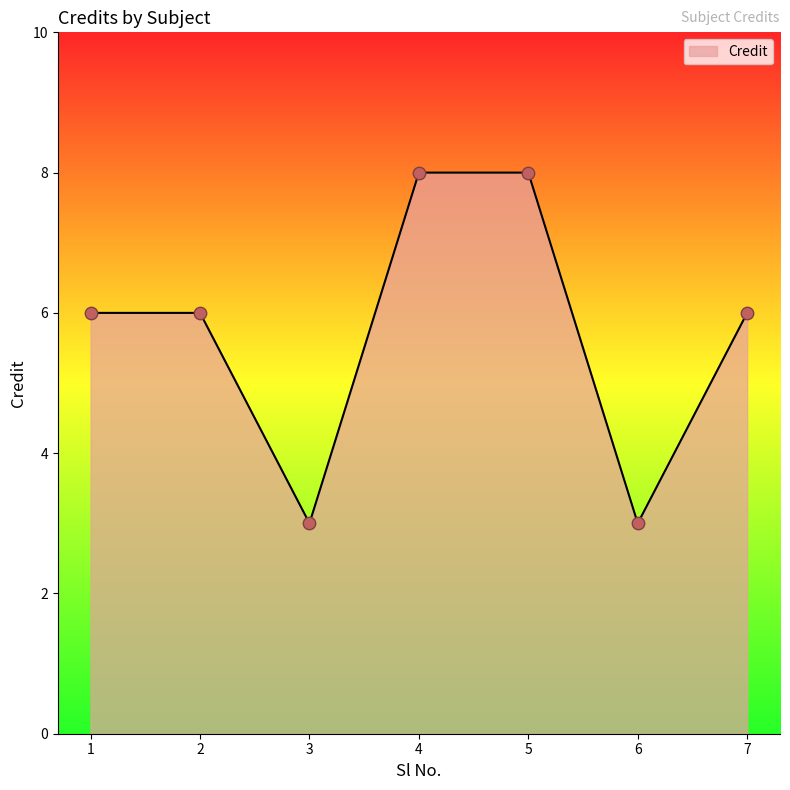

Which has a higher value, 5 or 2?

5